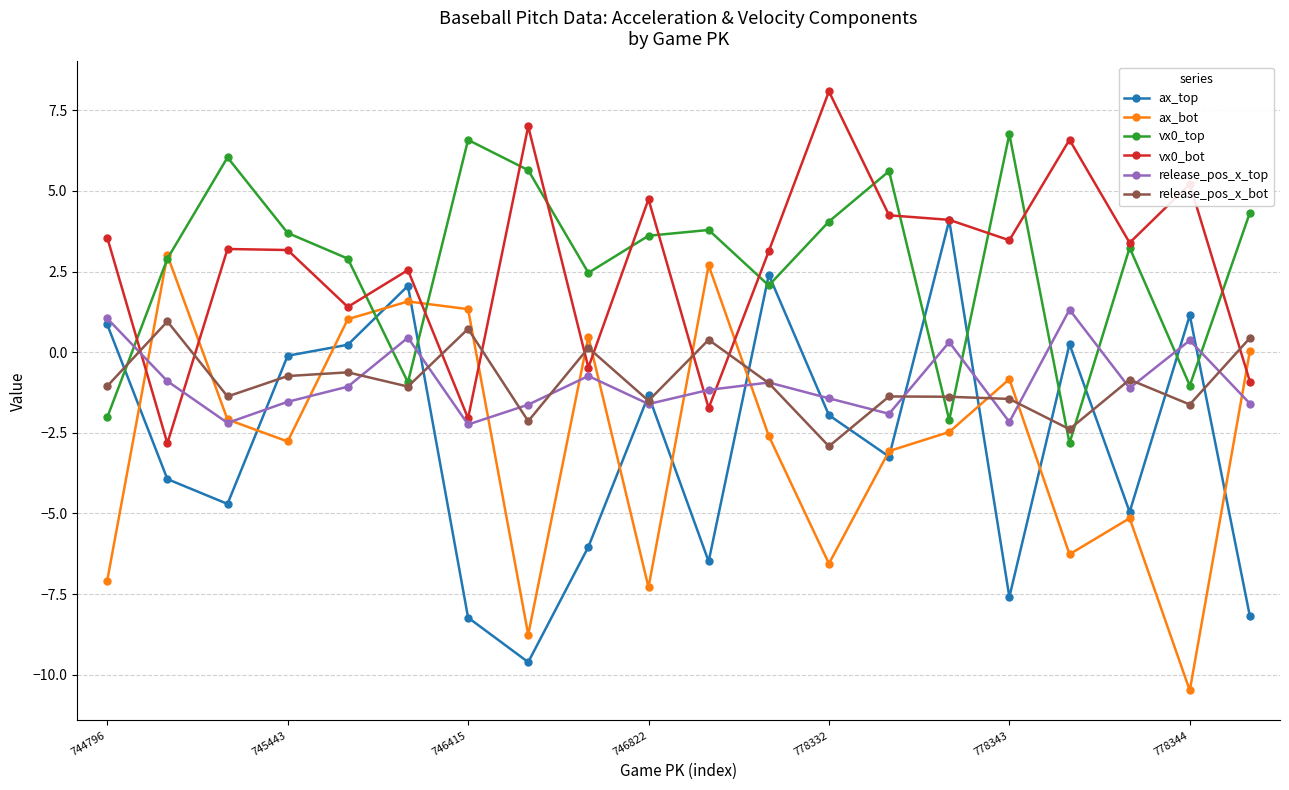

True or false: vx0_top has more than 0 points higher than both neighbors.

True